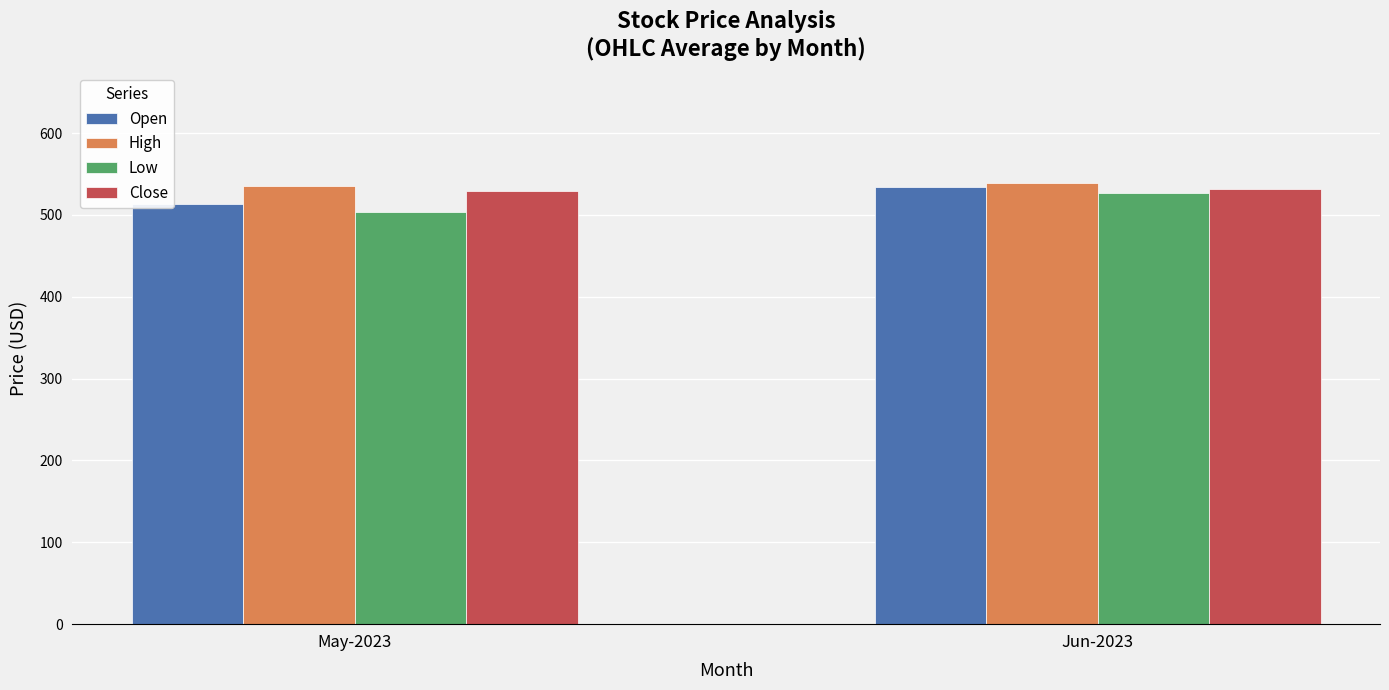

What are all the series names shown in the legend?

Open, High, Low, Close